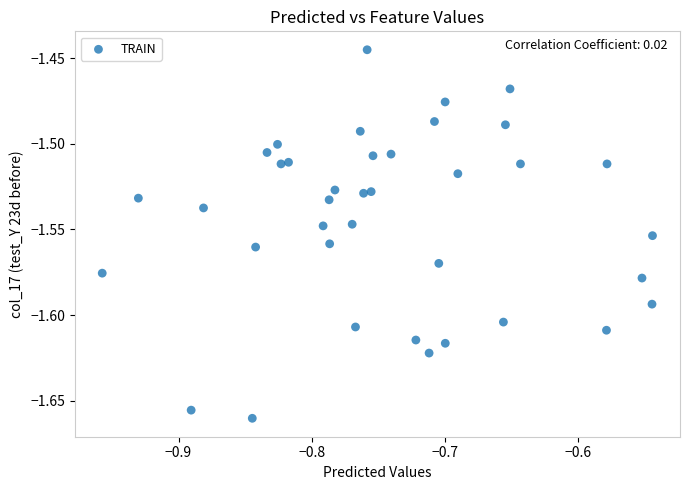

What is the range of X values (max minus min)?

0.4